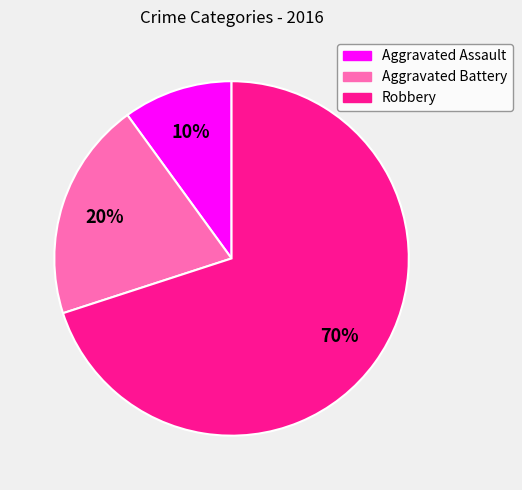

To the nearest percent, what is the difference between the largest and smallest slice percentages?

60%